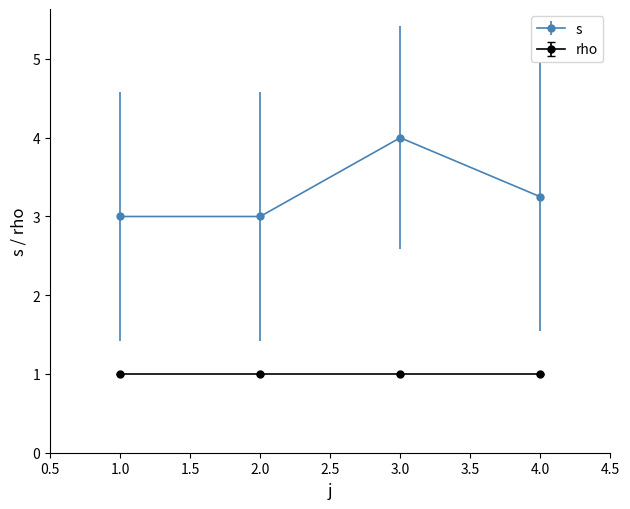

What is the label of the 2nd point from the right?

3.0